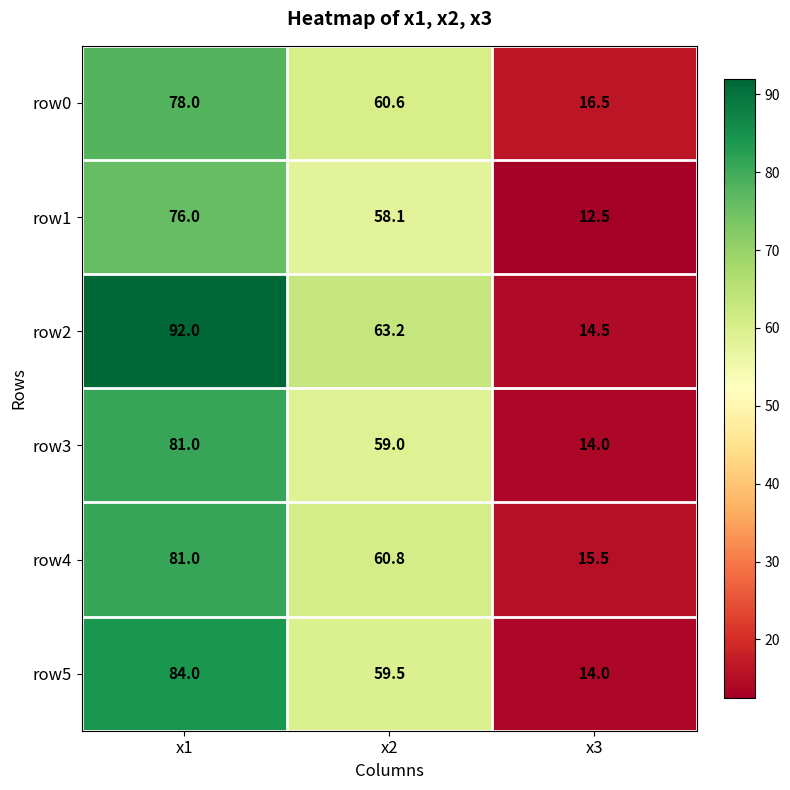

What is the total value across all series at x2?

361.2